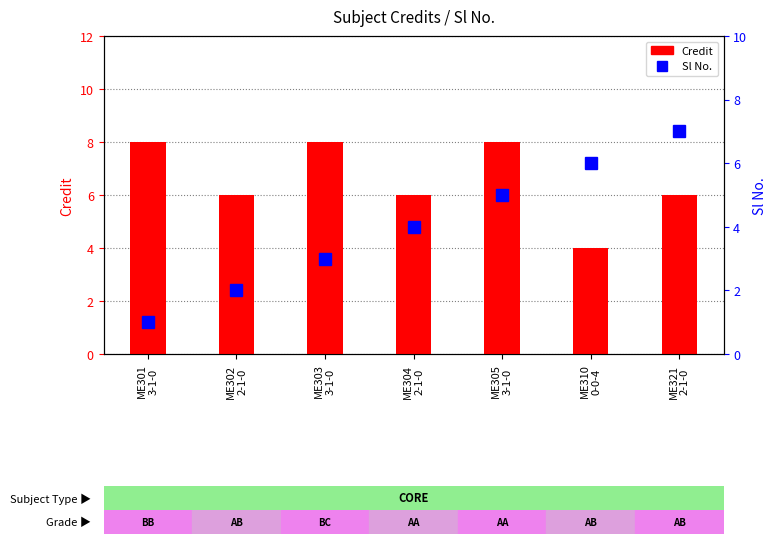

What is the label of the 3rd bar from the right?

ME305
3-1-0